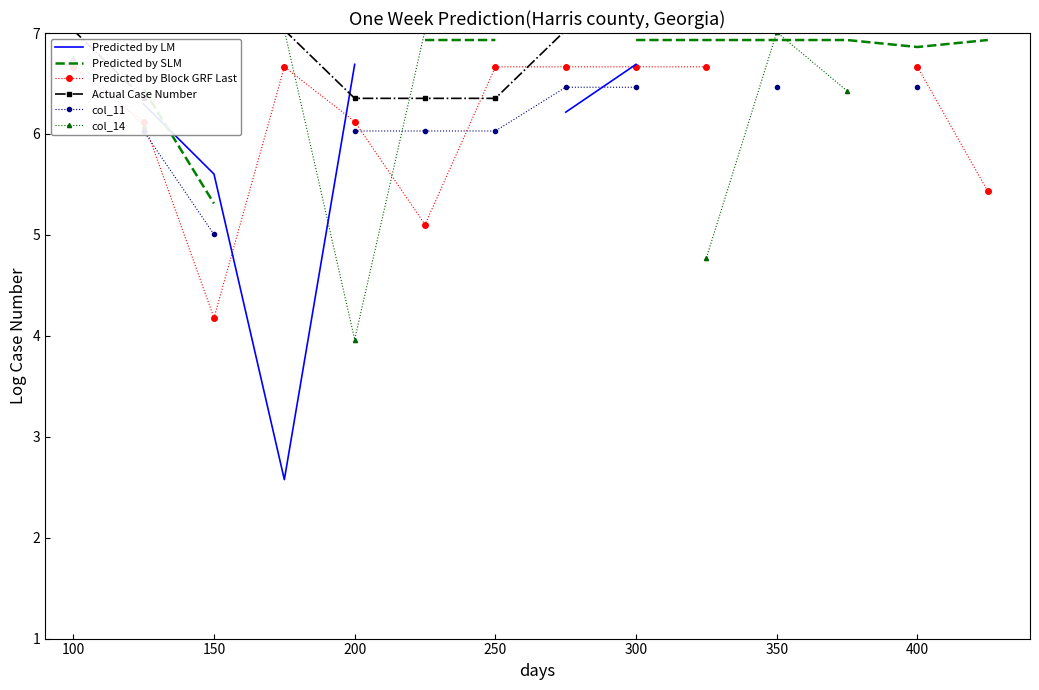

True or false: Predicted by Block GRF Last has more than 0 interior local peaks.

True